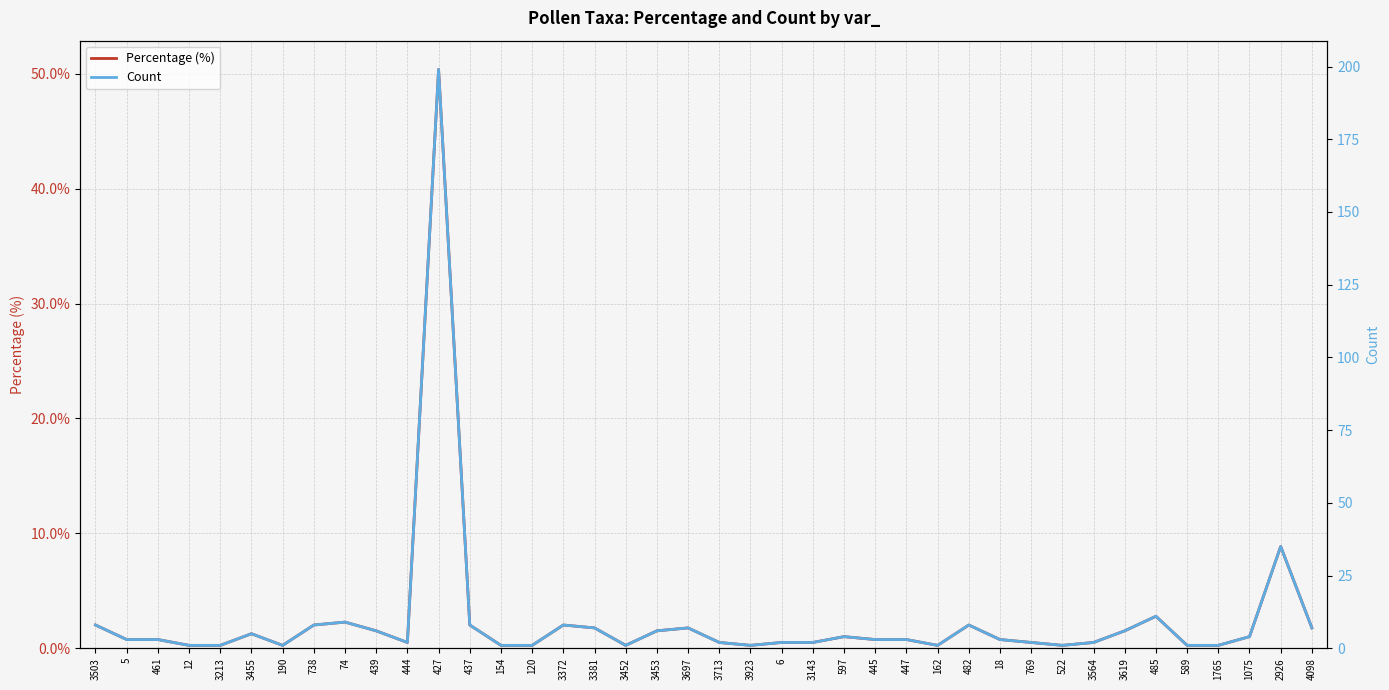

The Percentage (%) series shows 0.3 at 3213. True or false?

True